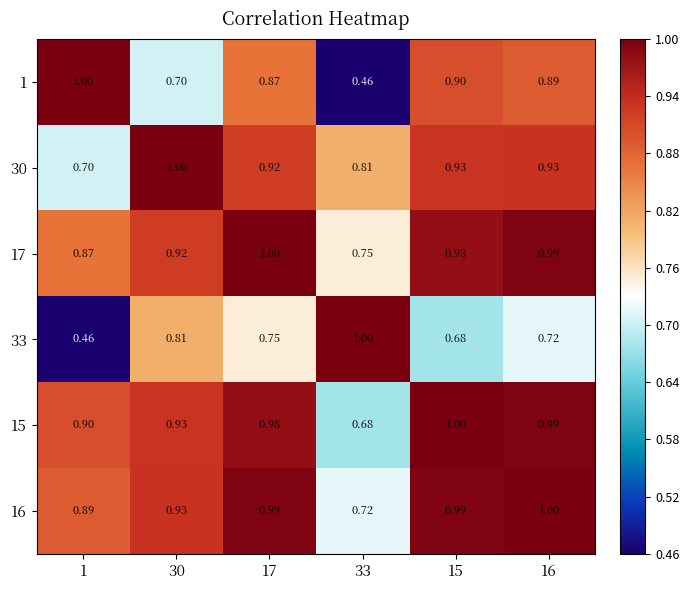

At how many categories does at least one series exceed 0?

6